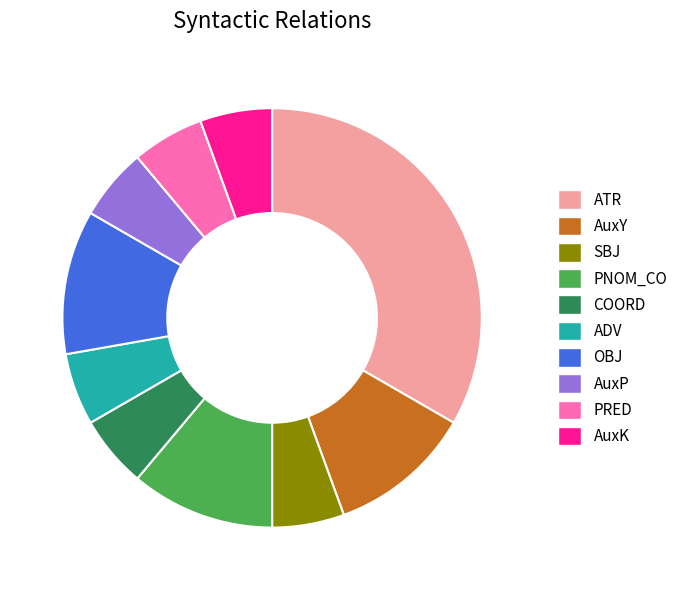

What is the largest slice in the pie chart?

ATR